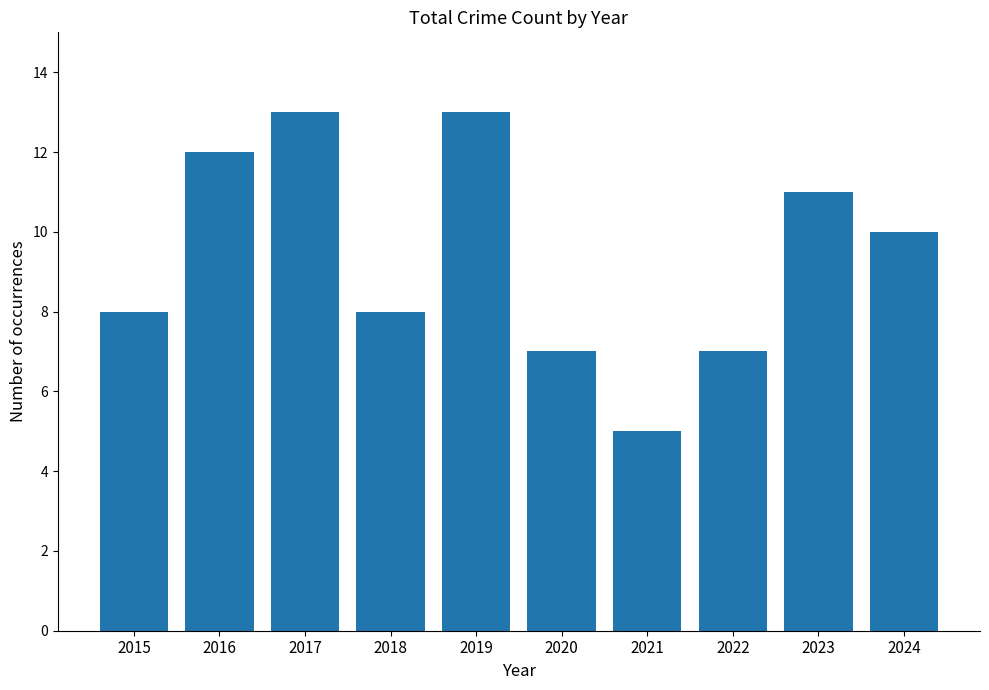

What is the change in value from 2021 to 2024?

+5